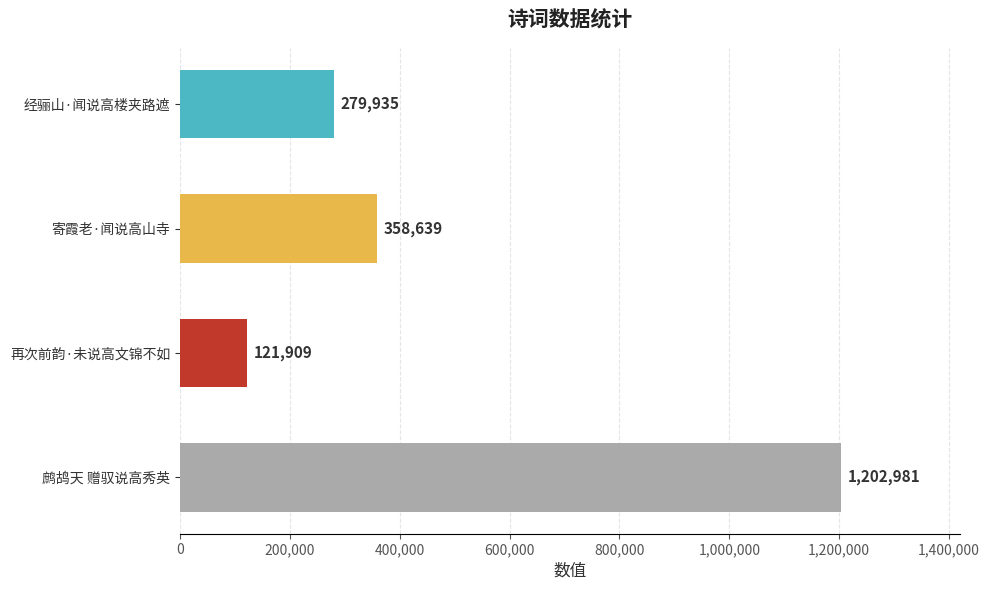

What is the difference between the maximum and minimum values?

1081072